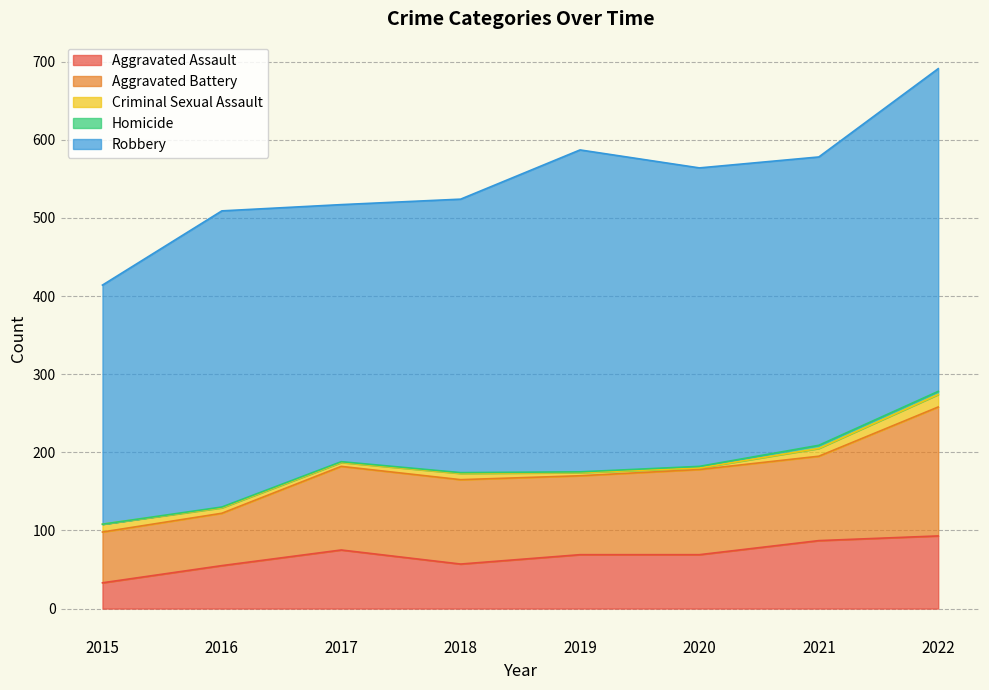

What is the maximum value for Aggravated Battery?

165